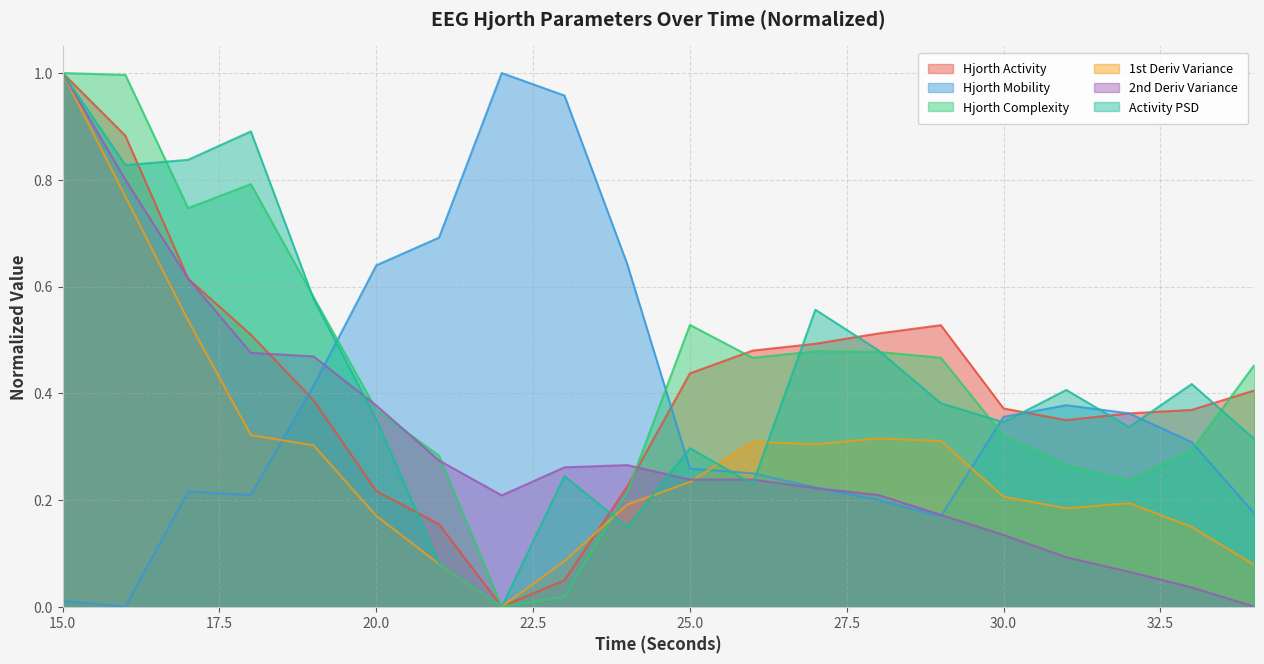

What is the spread (max minus min) of values at 28?

0.3